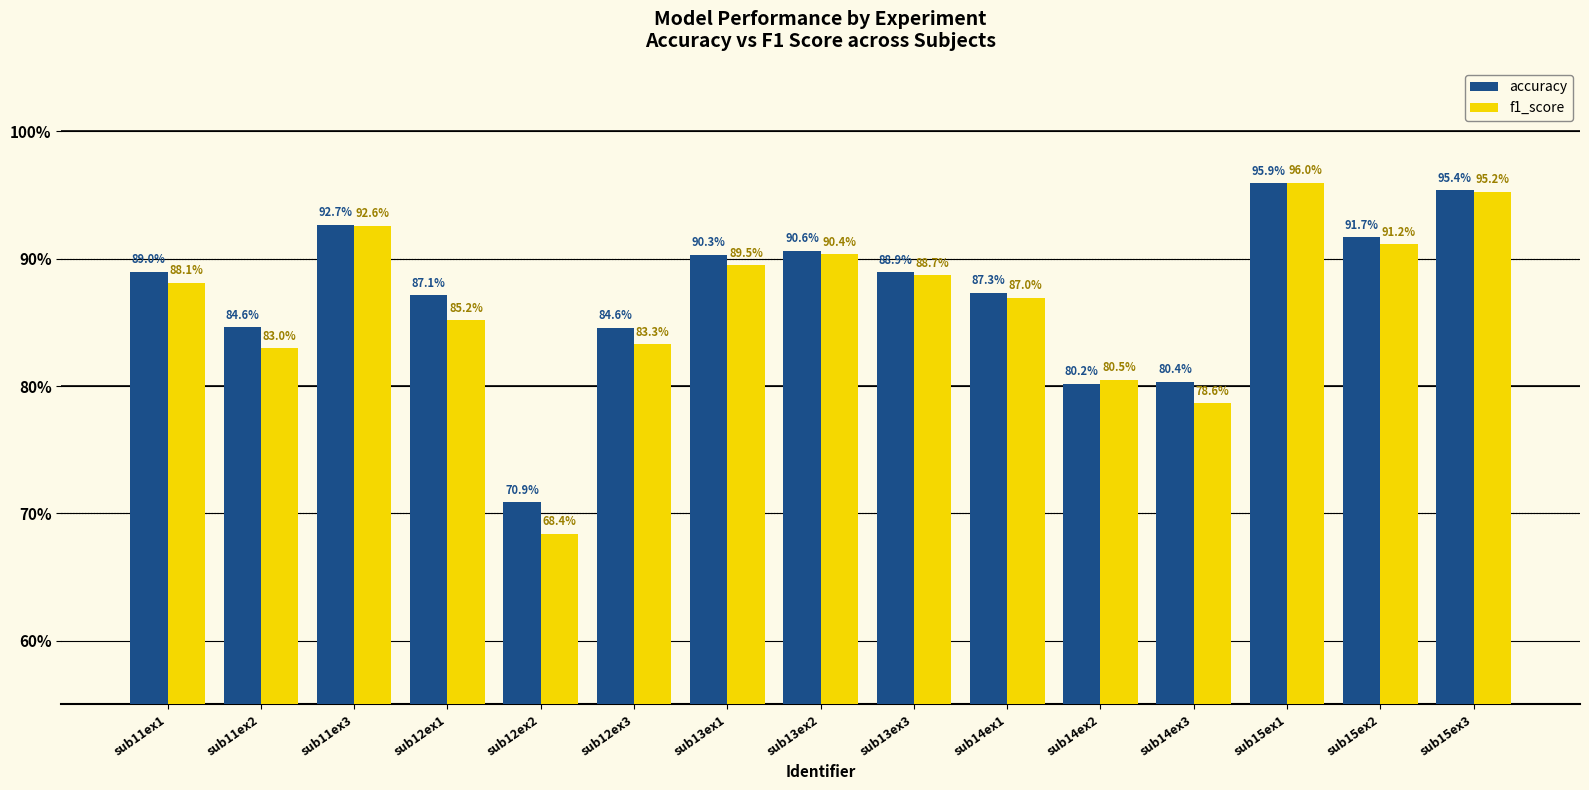

Which category has the lowest value in the accuracy series?

sub12ex2